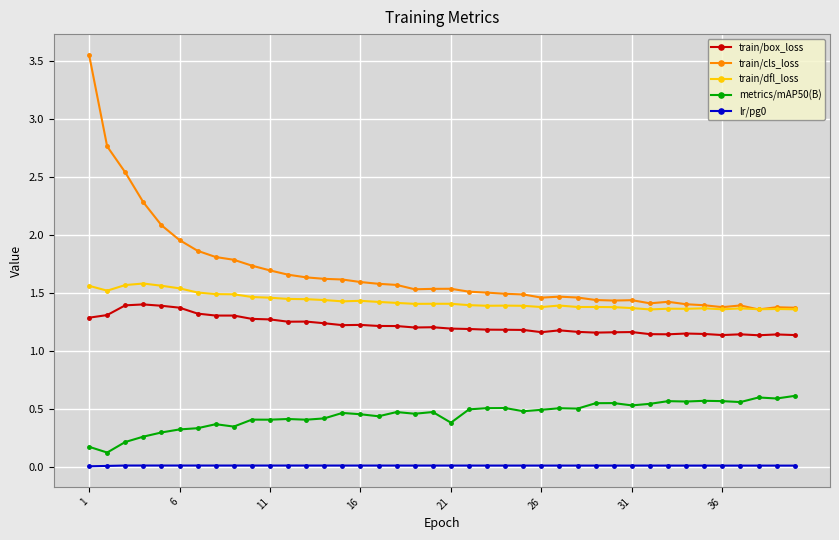

True or false: train/box_loss and lr/pg0 cross at least once.

False